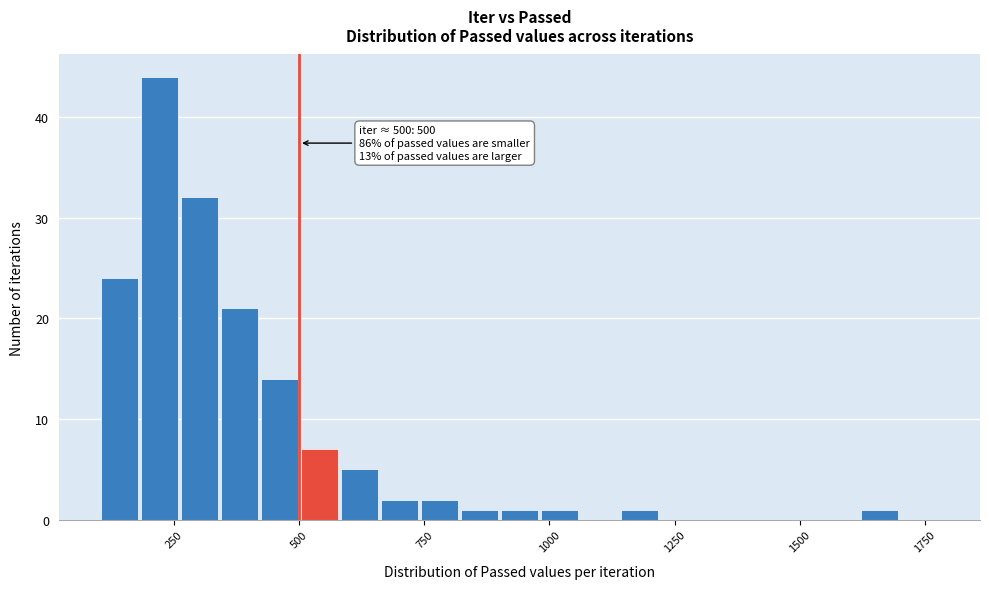

Read against the x-axis, roughly where is the centre of the tallest bar?

200